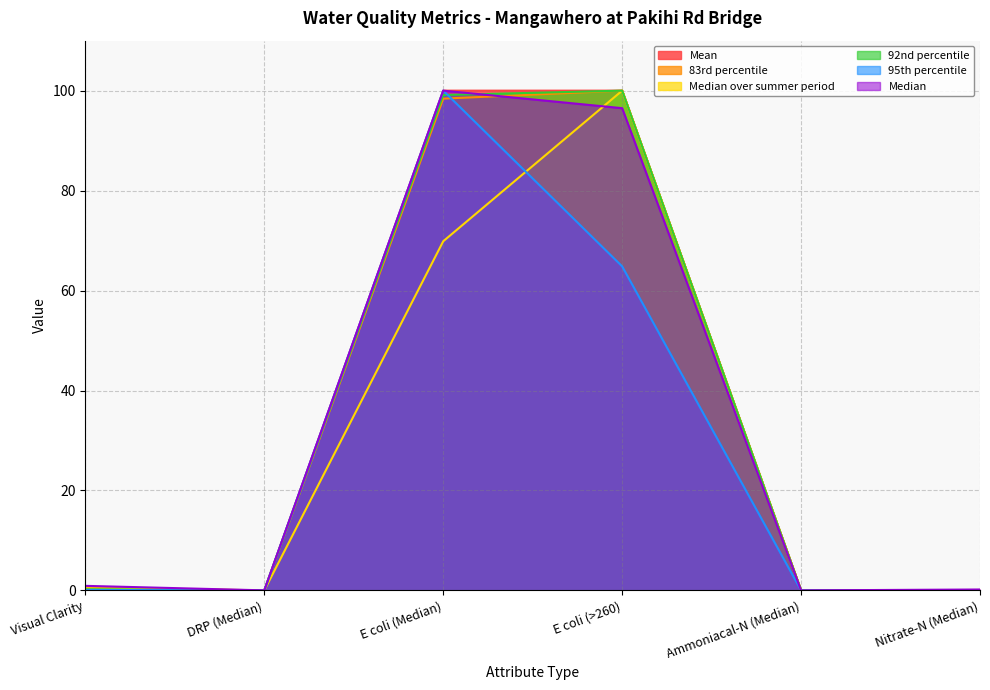

At which category is the sum across all series the highest?

E coli (Median)